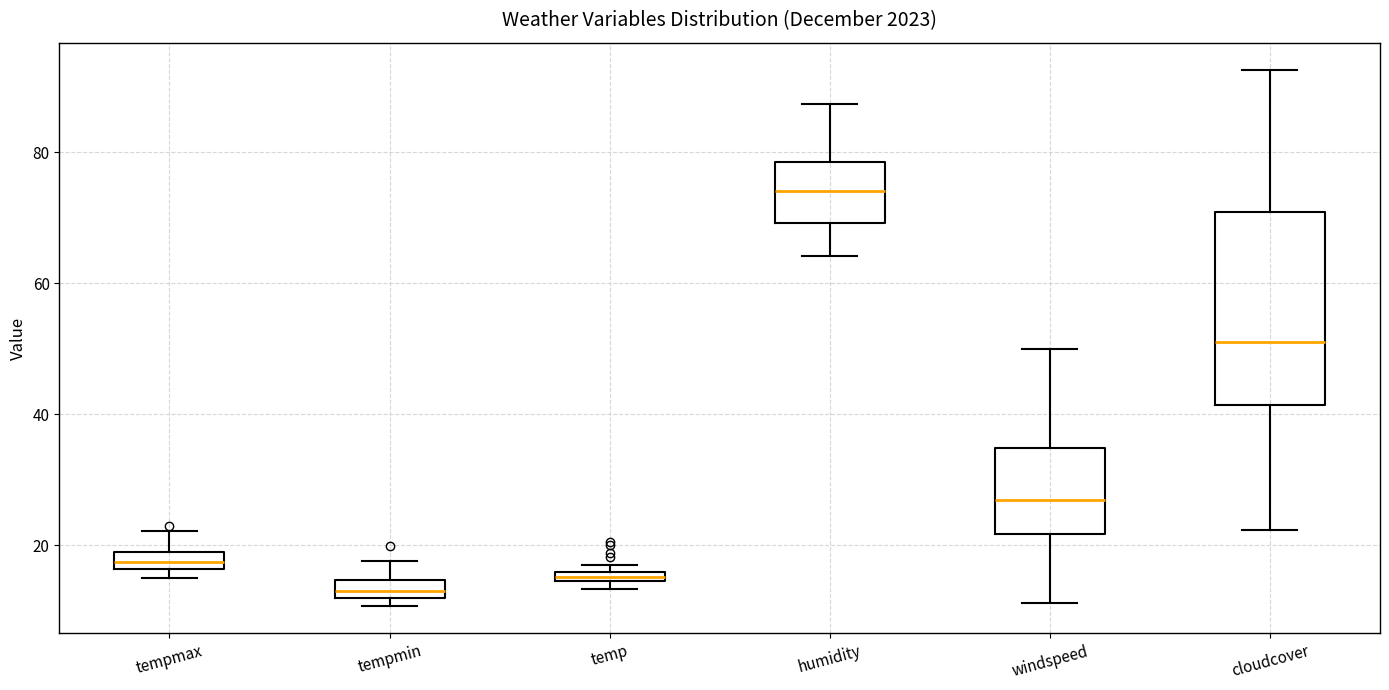

Which box's median line is the lowest?

tempmin